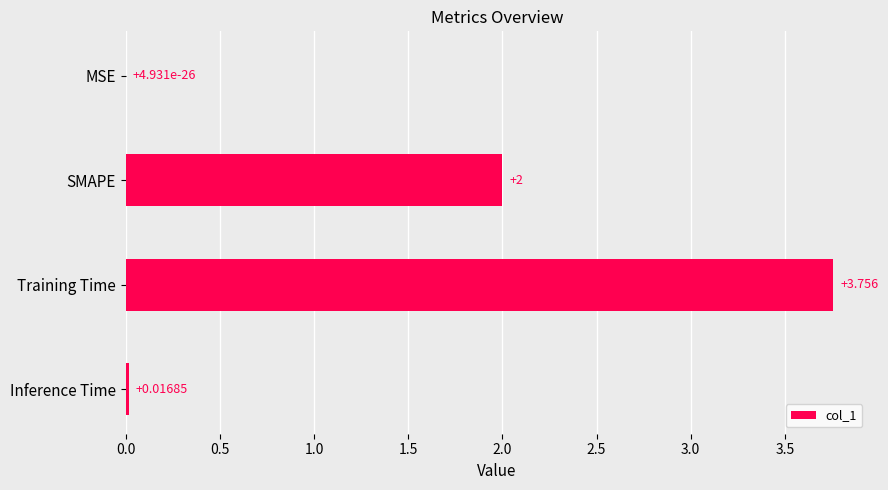

Between SMAPE and Inference Time, which is larger?

SMAPE